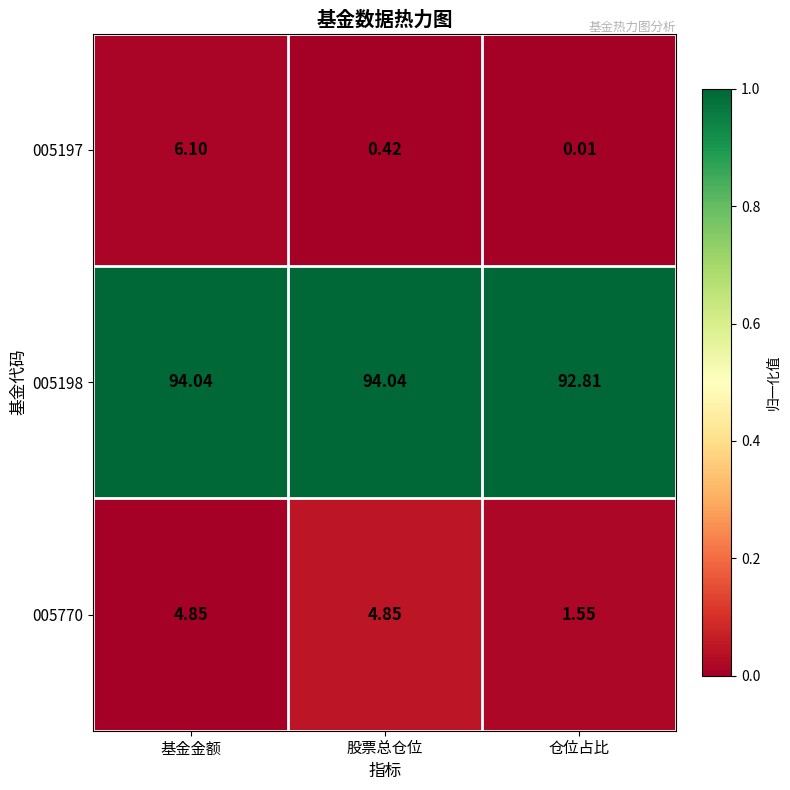

At which category is the sum across all series the highest?

基金金额